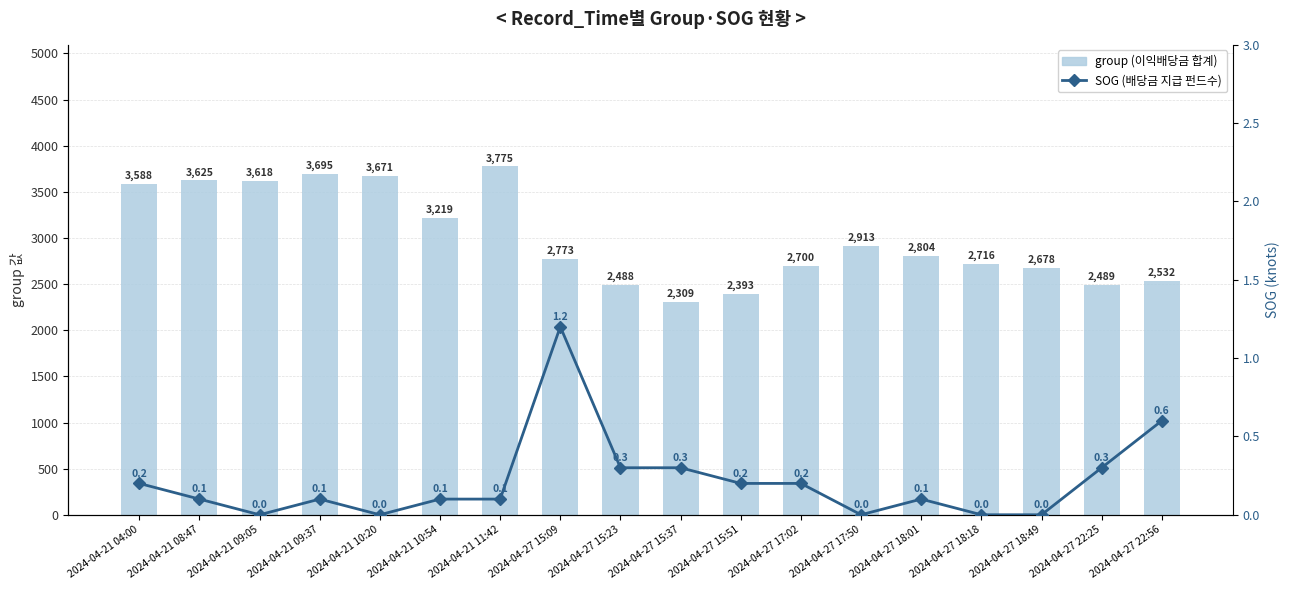

What is the spread (max minus min) of values at 2024-04-21 04:00?

3587.8